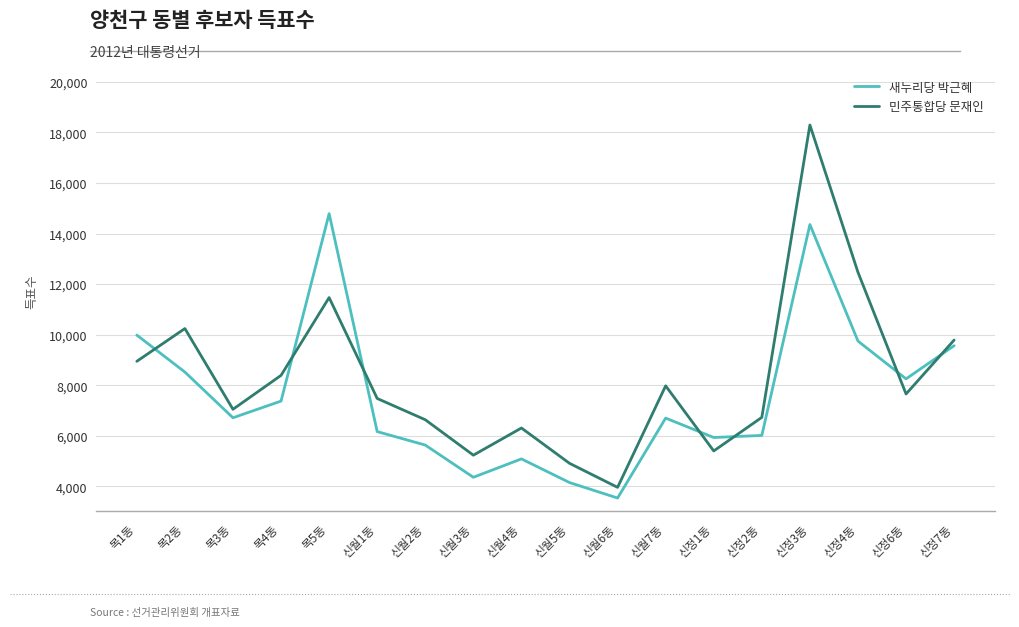

What is the difference between the second highest and minimum values in the 민주통합당 문재인 series?

8507